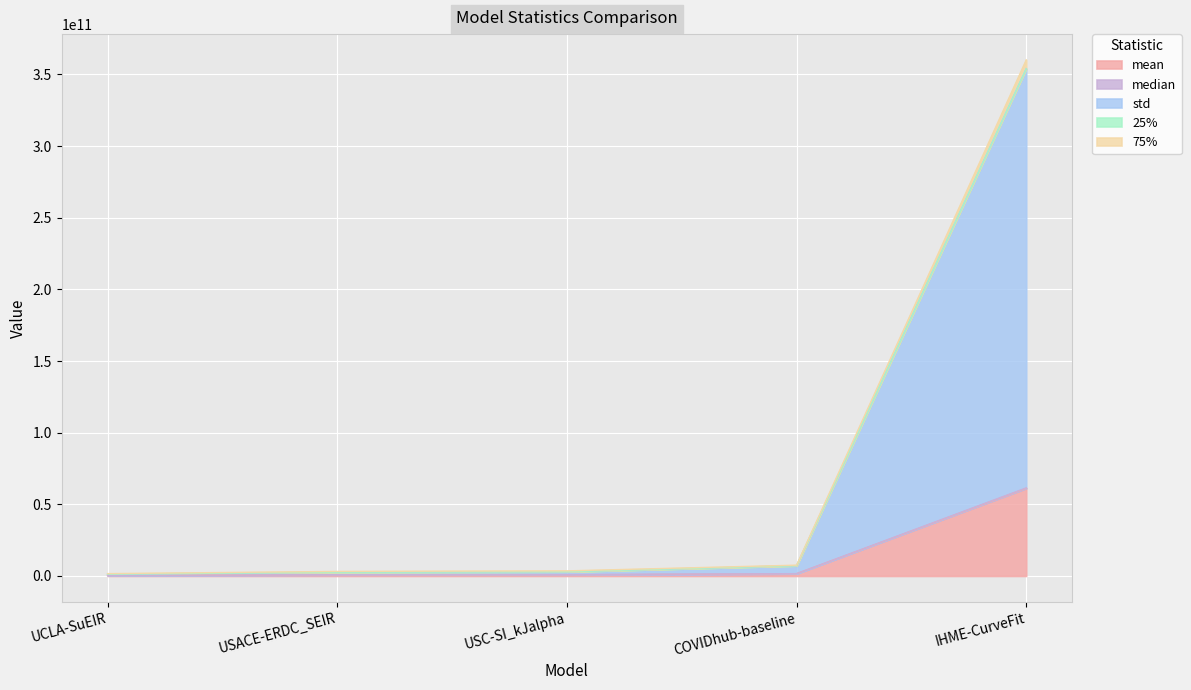

What is the approximate value of mean at USACE-ERDC_SEIR?

752170513.3